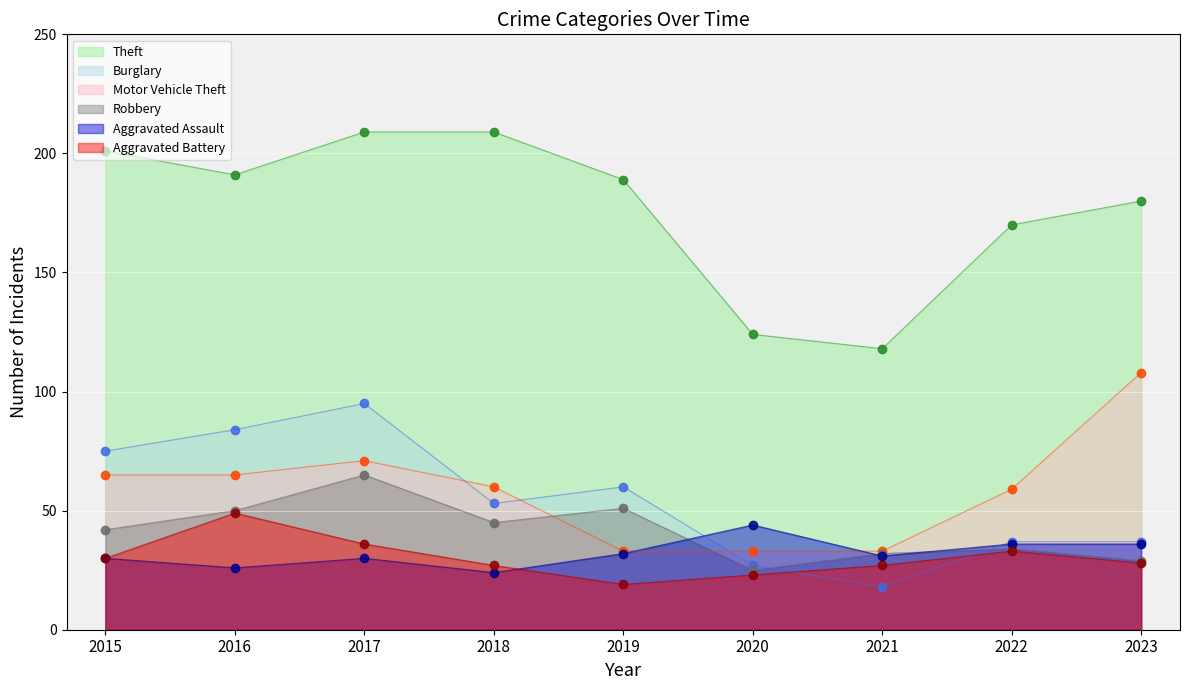

Which series has the largest total across all categories?

Theft